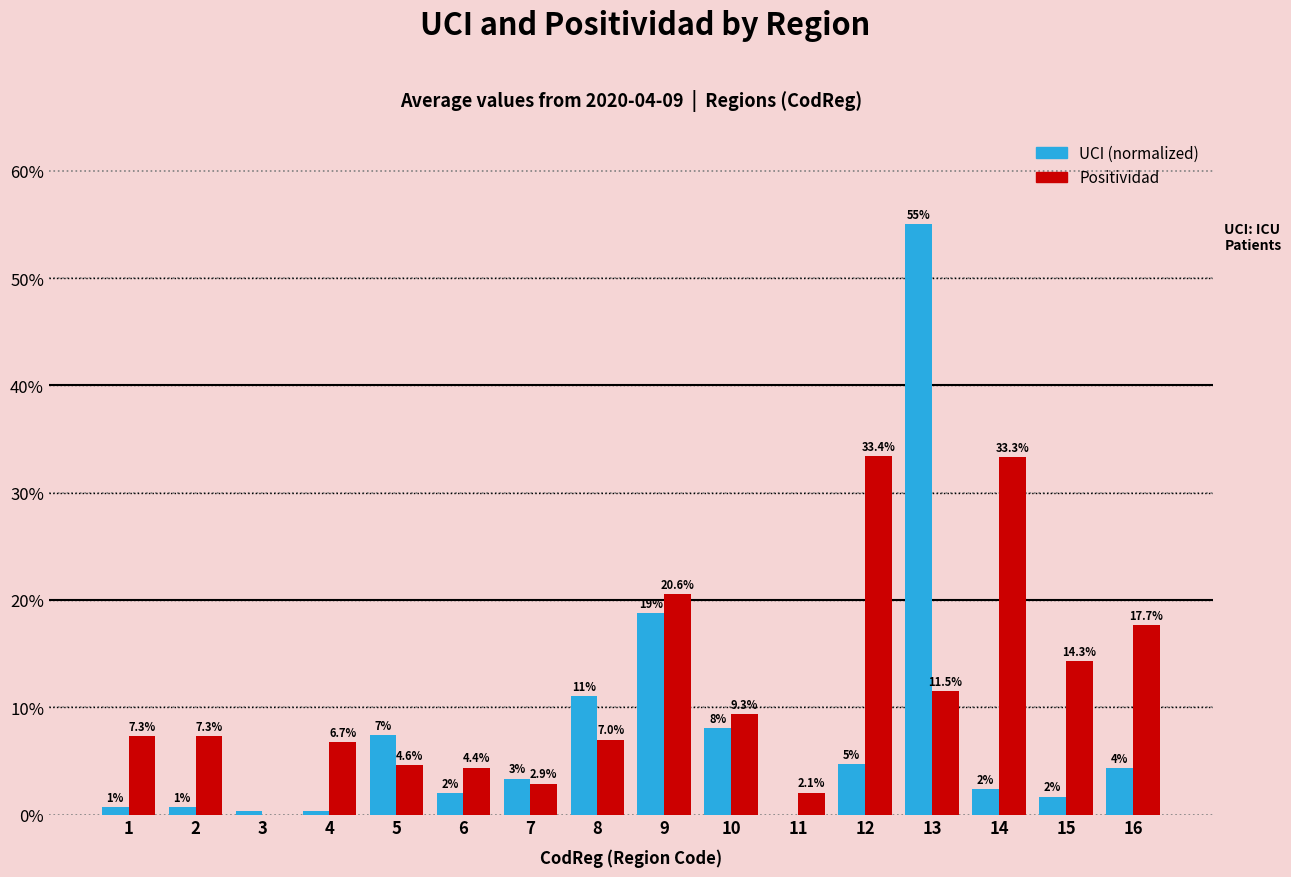

Reading left to right, list all the values displayed in this chart.

UCI: 0.0	0.0	0.0	0.0	0.1	0.0	0.0	0.1	0.2	0.1	0.0	0.0	0.6	0.0	0.0	0.0
Positividad: 0.1	0.1	0.0	0.1	0.0	0.0	0.0	0.1	0.2	0.1	0.0	0.3	0.1	0.3	0.1	0.2